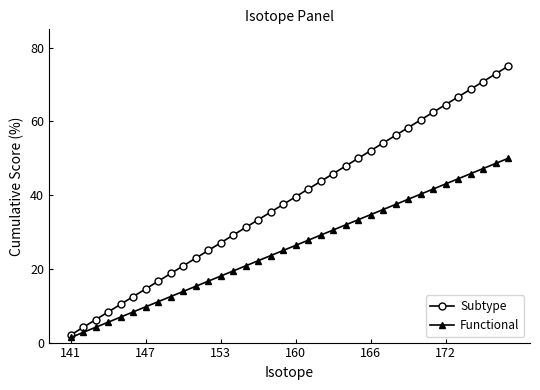

True or false: Subtype and Functional intersect in this chart.

False